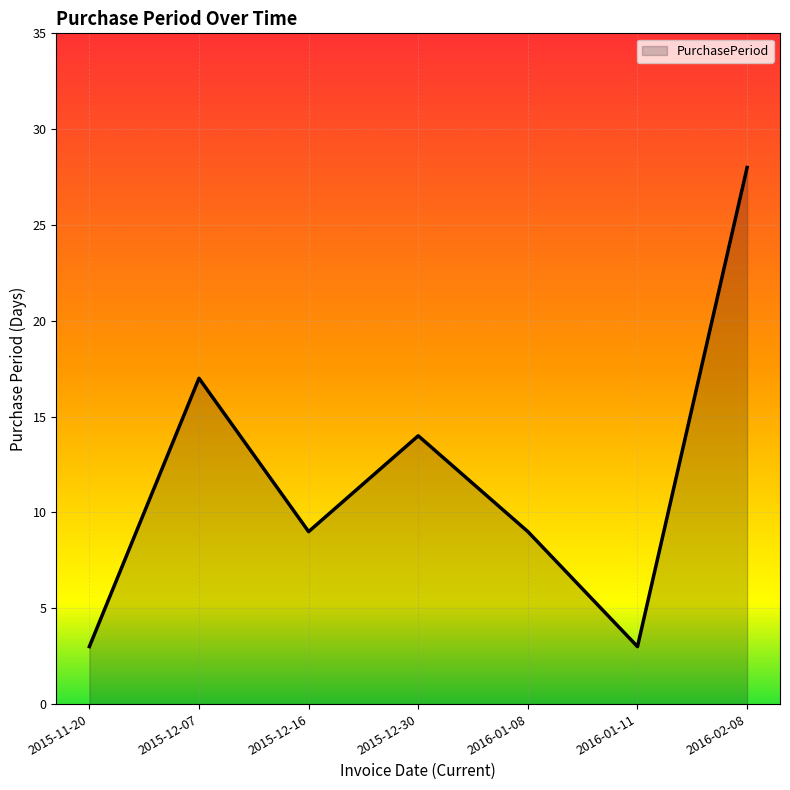

What is the difference between the values at 2016-02-08 and 2016-01-08?

19